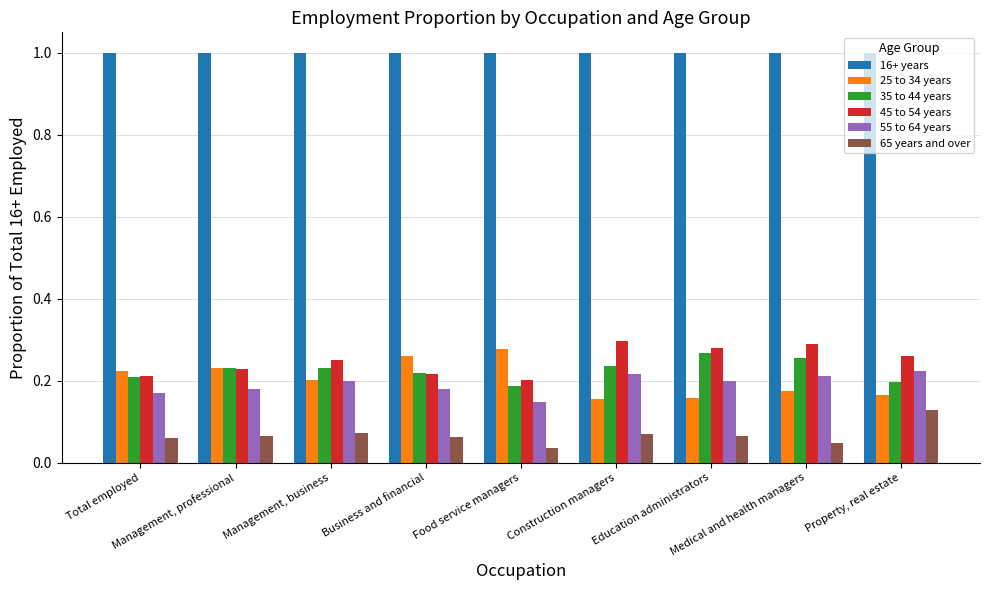

What is the label of the 1st bar from the left?

Total employed